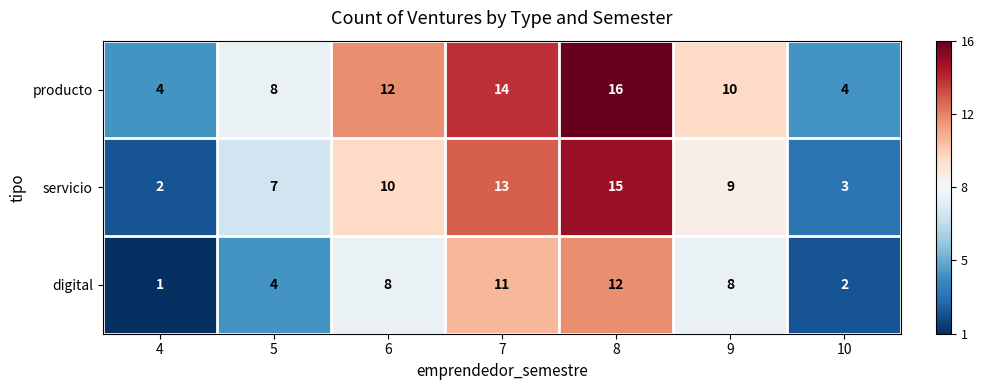

Which series has the widest spread of values?

servicio